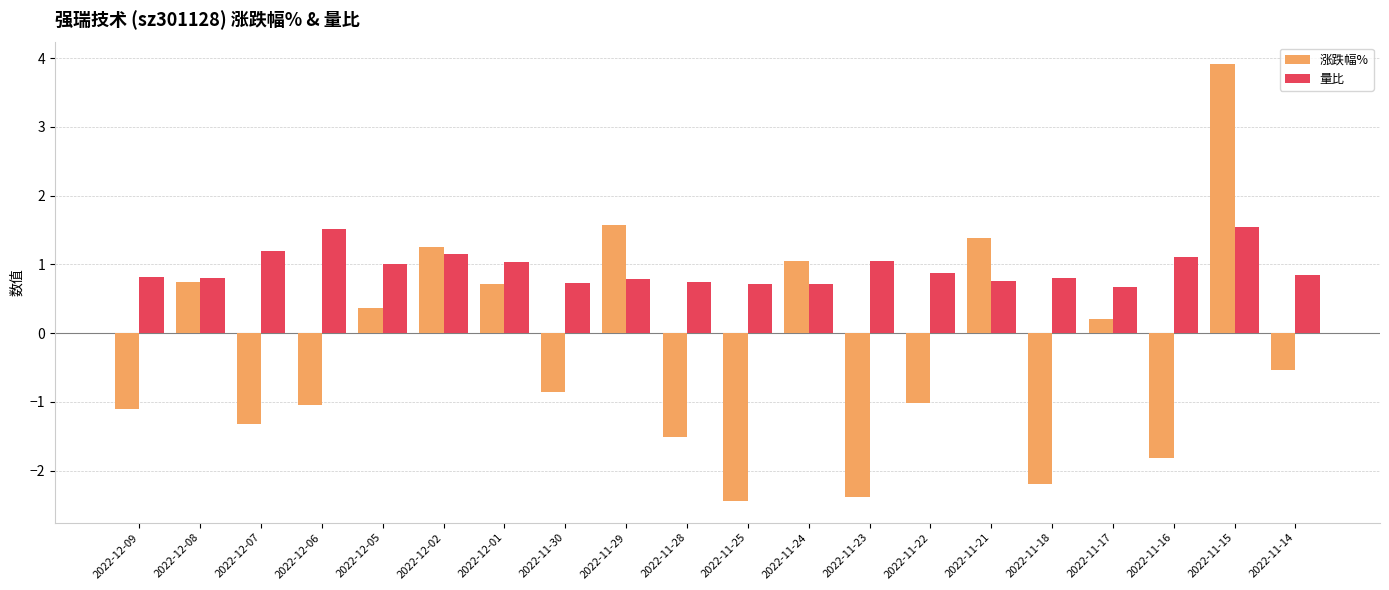

How many values in the 涨跌幅% series exceed 0?

9